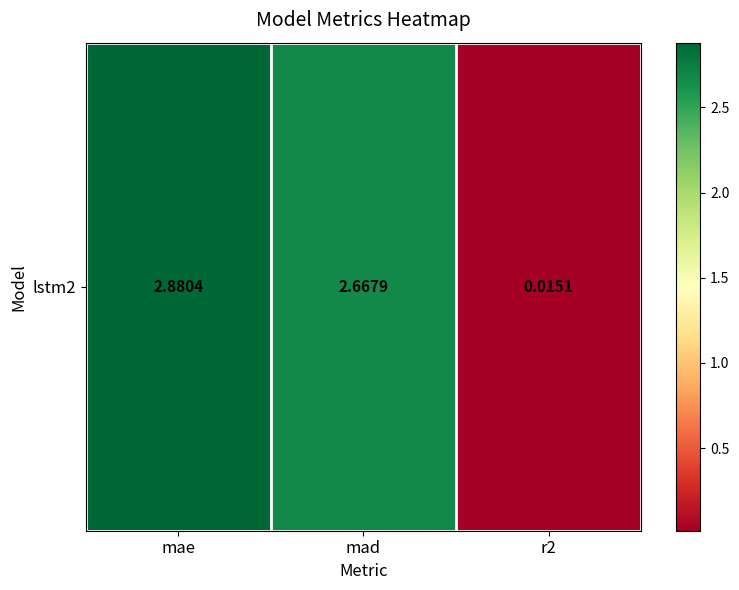

Reading left to right, extract all data points from this chart.

mae=2.9	mad=2.7	r2=0.0